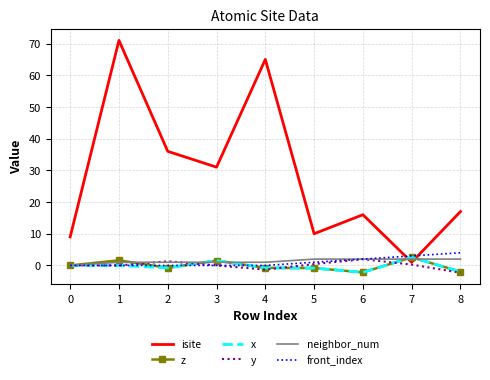

At which label is front_index closest to 2?

6